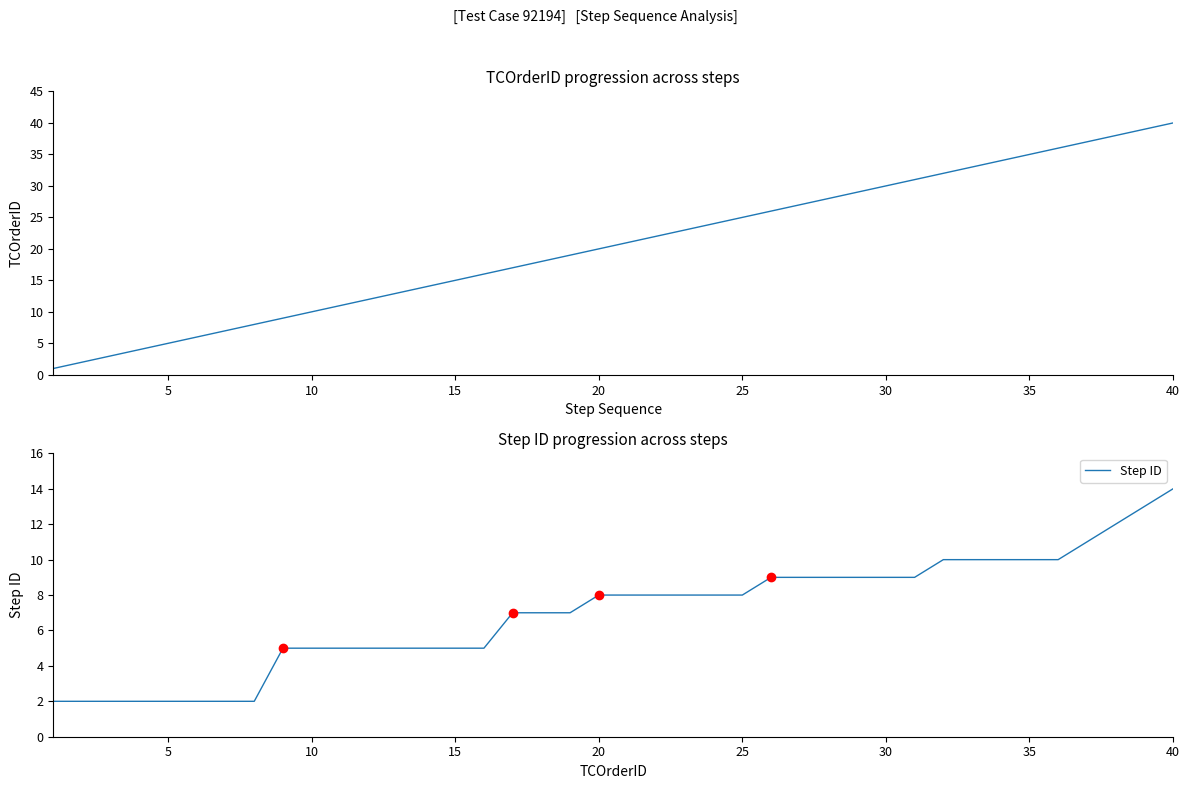

Which category has the highest value in the Step ID series?

40